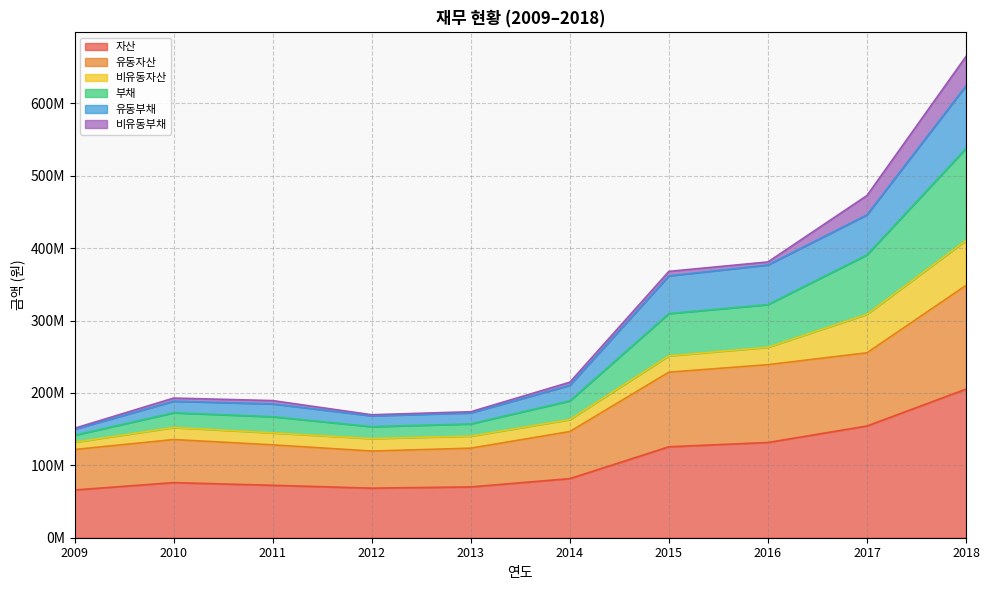

True or false: 유동자산 and 부채 intersect in this chart.

False